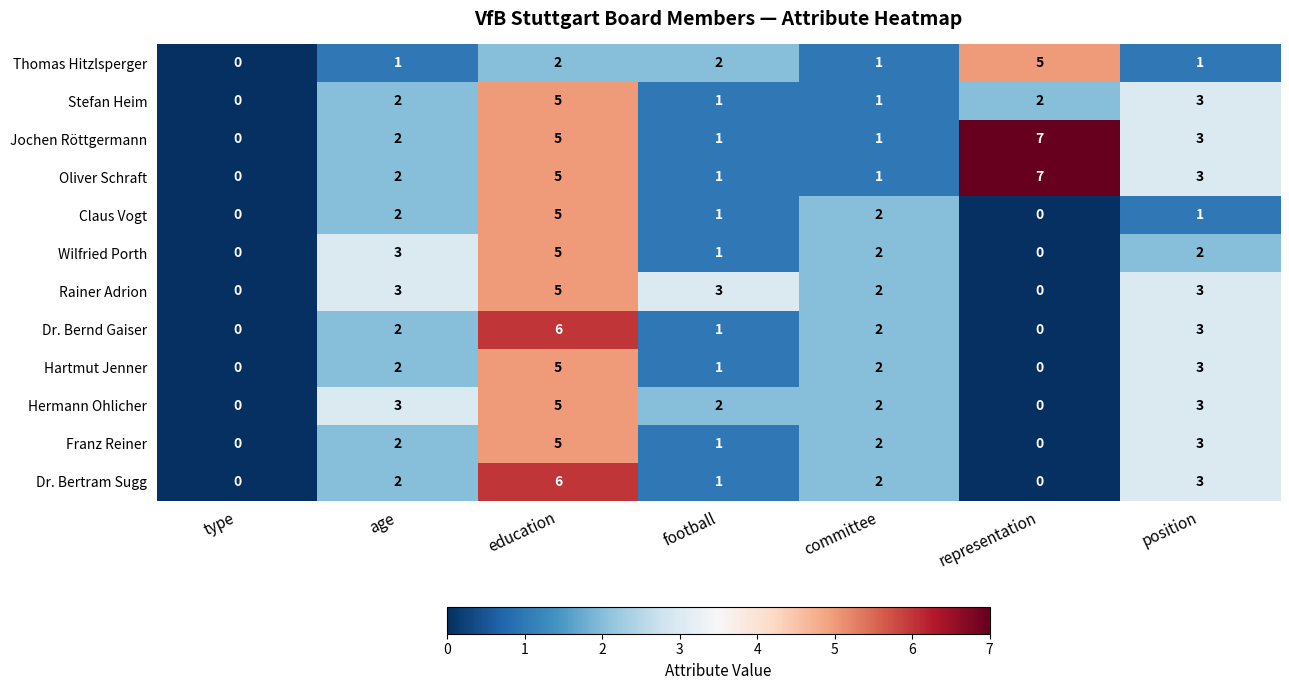

Is the value of Franz Reiner at football greater than the value of Stefan Heim at age?

No